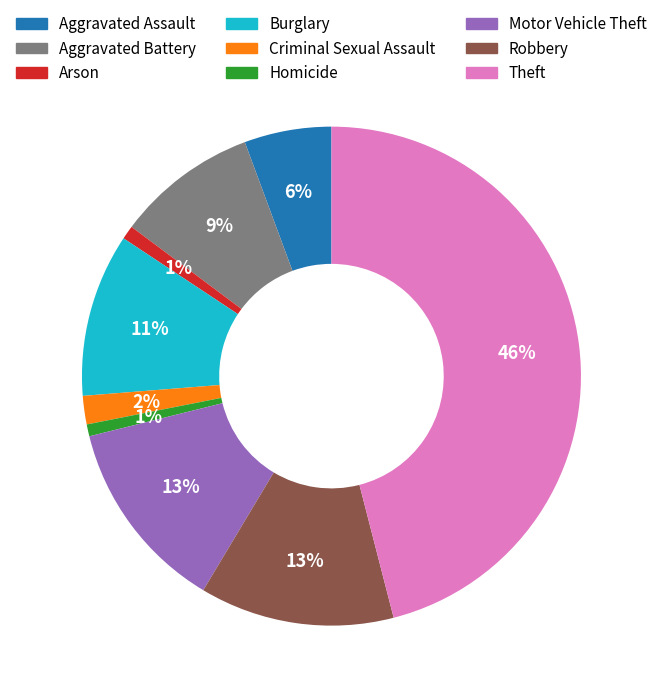

Is there a majority slice in this chart?

No